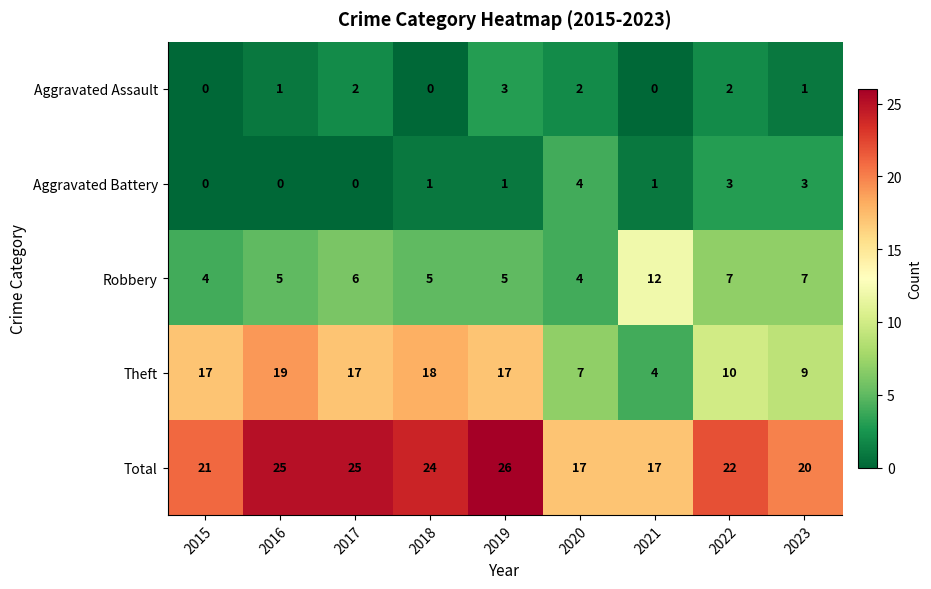

What is the maximum value shown in the chart?

26